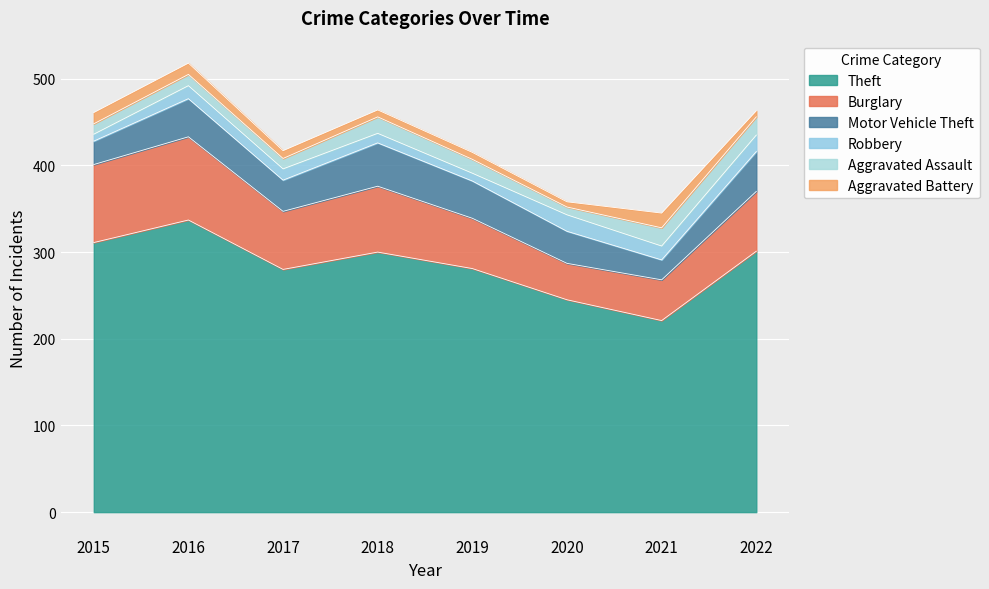

At which category does Burglary reach its first local peak?

2016